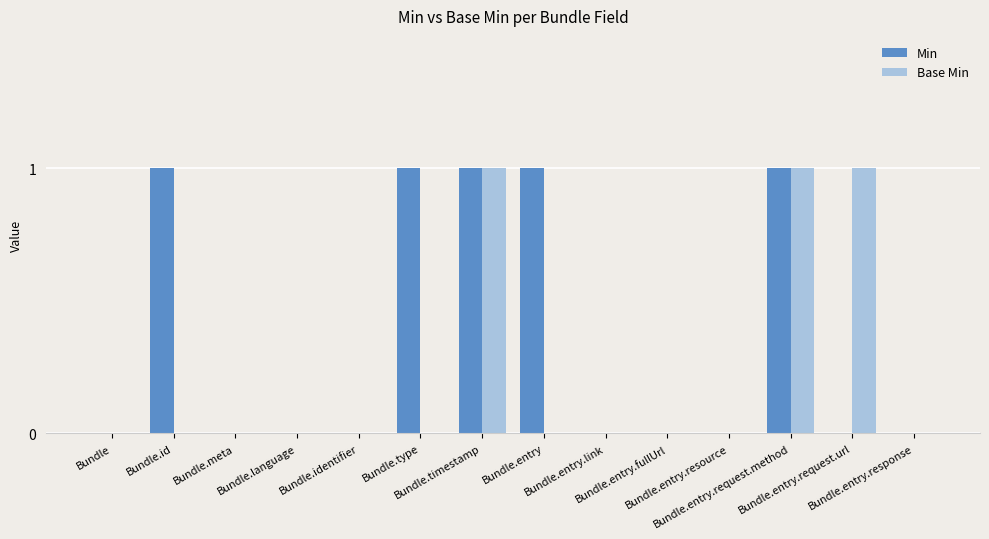

Which series has the largest total across all categories?

Min